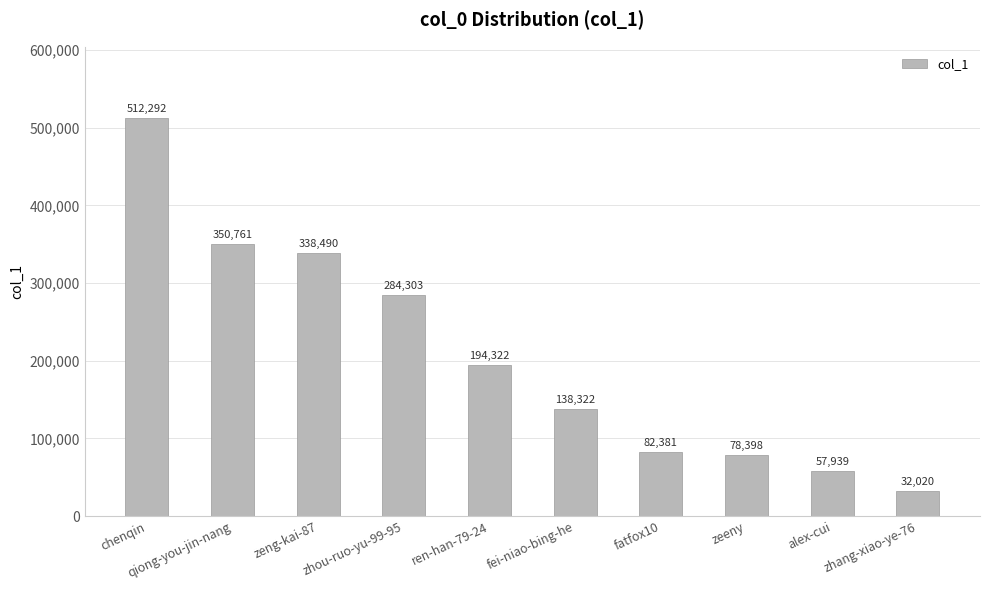

List the labels in order of value, largest first.

chenqin, qiong-you-jin-nang, zeng-kai-87, zhou-ruo-yu-99-95, ren-han-79-24, fei-niao-bing-he, fatfox10, zeeny, alex-cui, zhang-xiao-ye-76